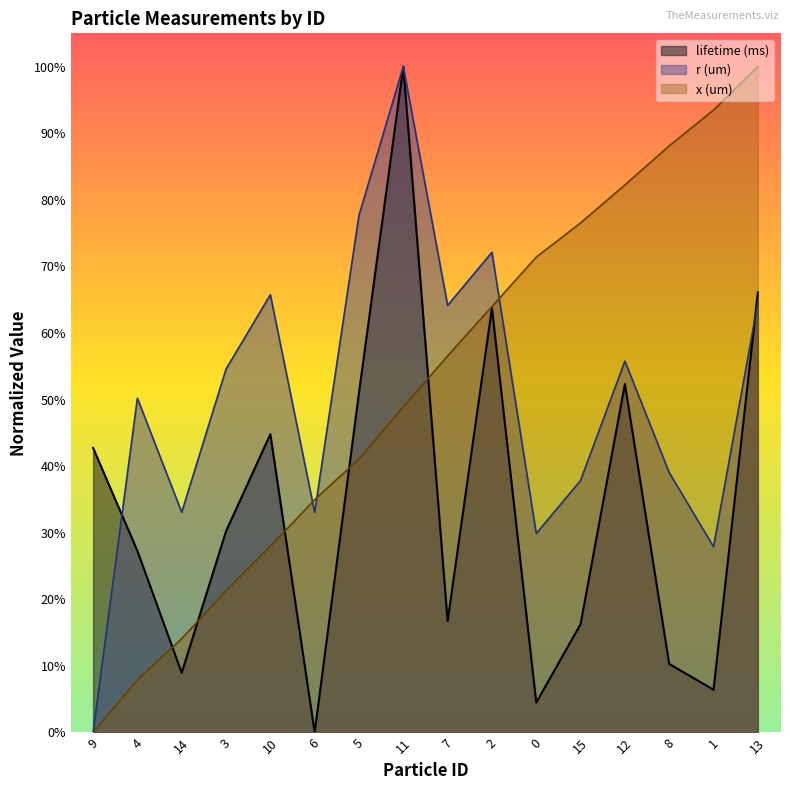

Between which two adjacent categories do x (um) and r (um) first intersect?

10 and 6